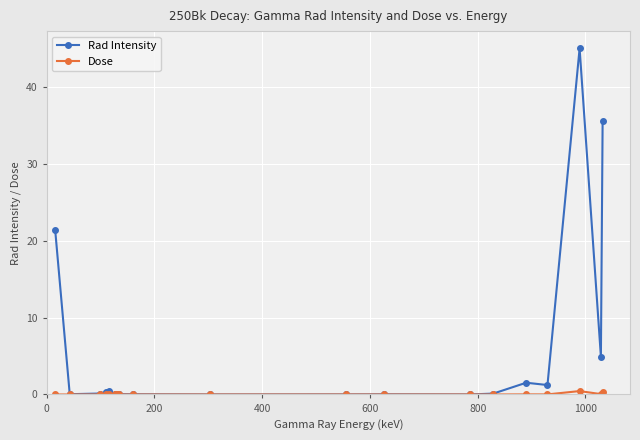

Which series has the largest total across all categories?

Rad Intensity